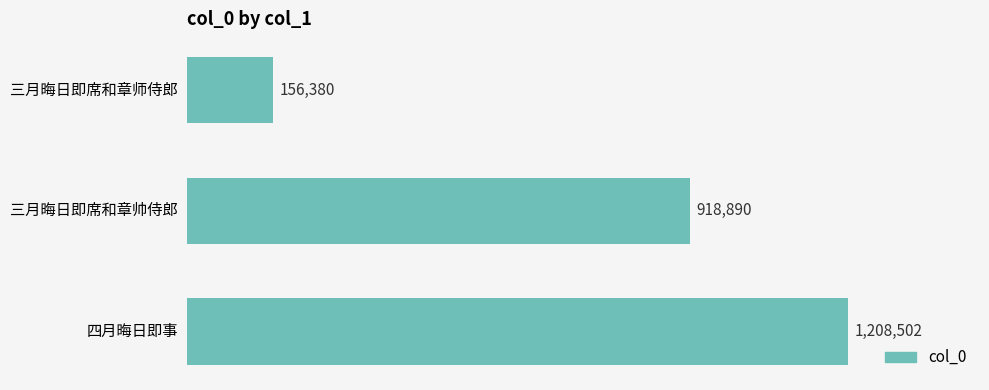

What is the difference between the maximum and minimum values?

1052122